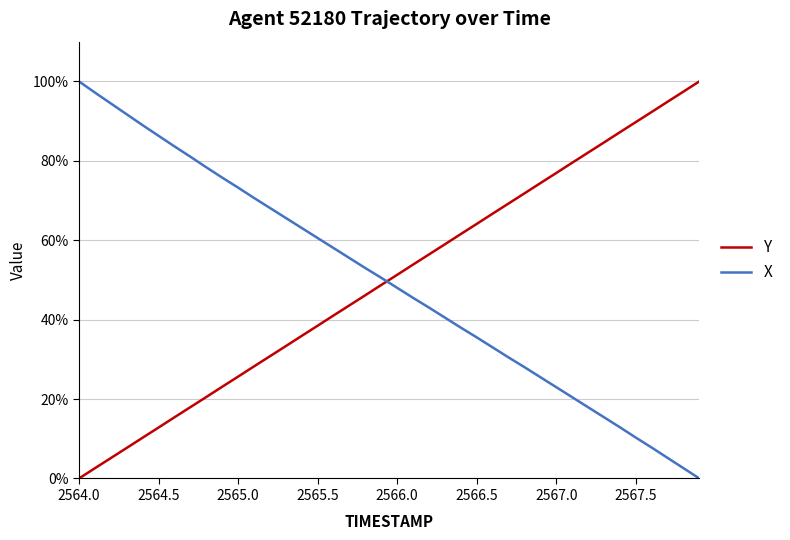

After their last crossing, which series has the higher values: Y or X?

Y